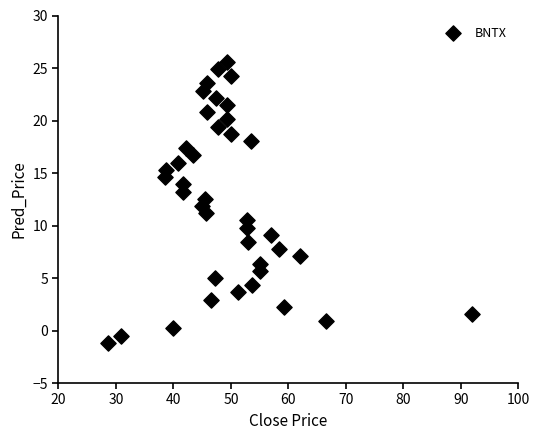

What is the range of Y values (max minus min)?

26.8